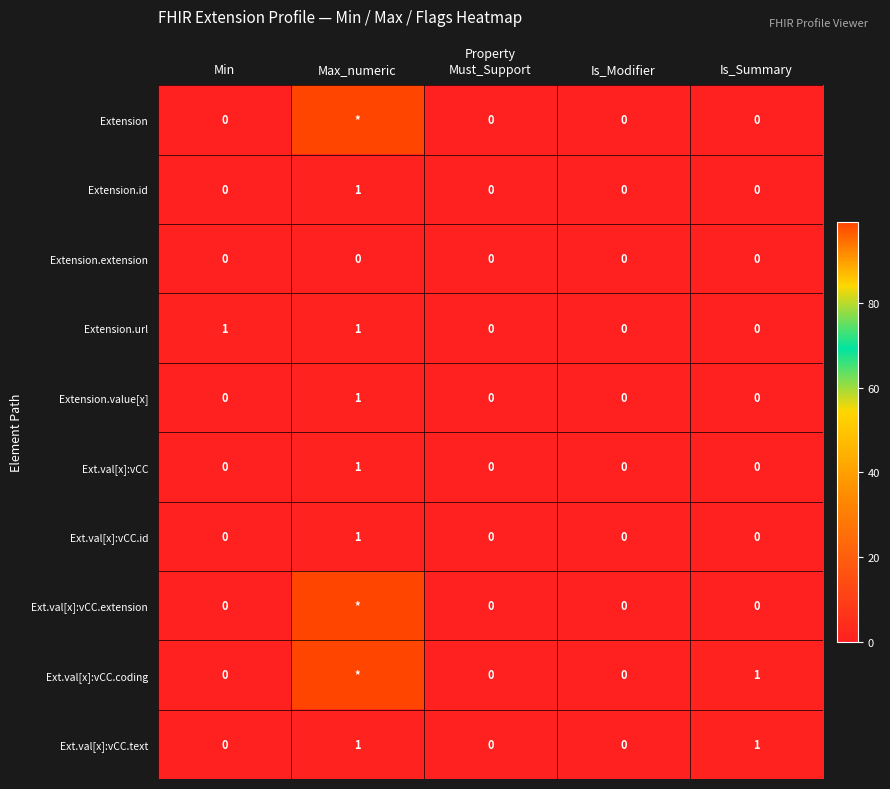

How many Ext.val[x]:vCC.id values are between 0 and 1?

5